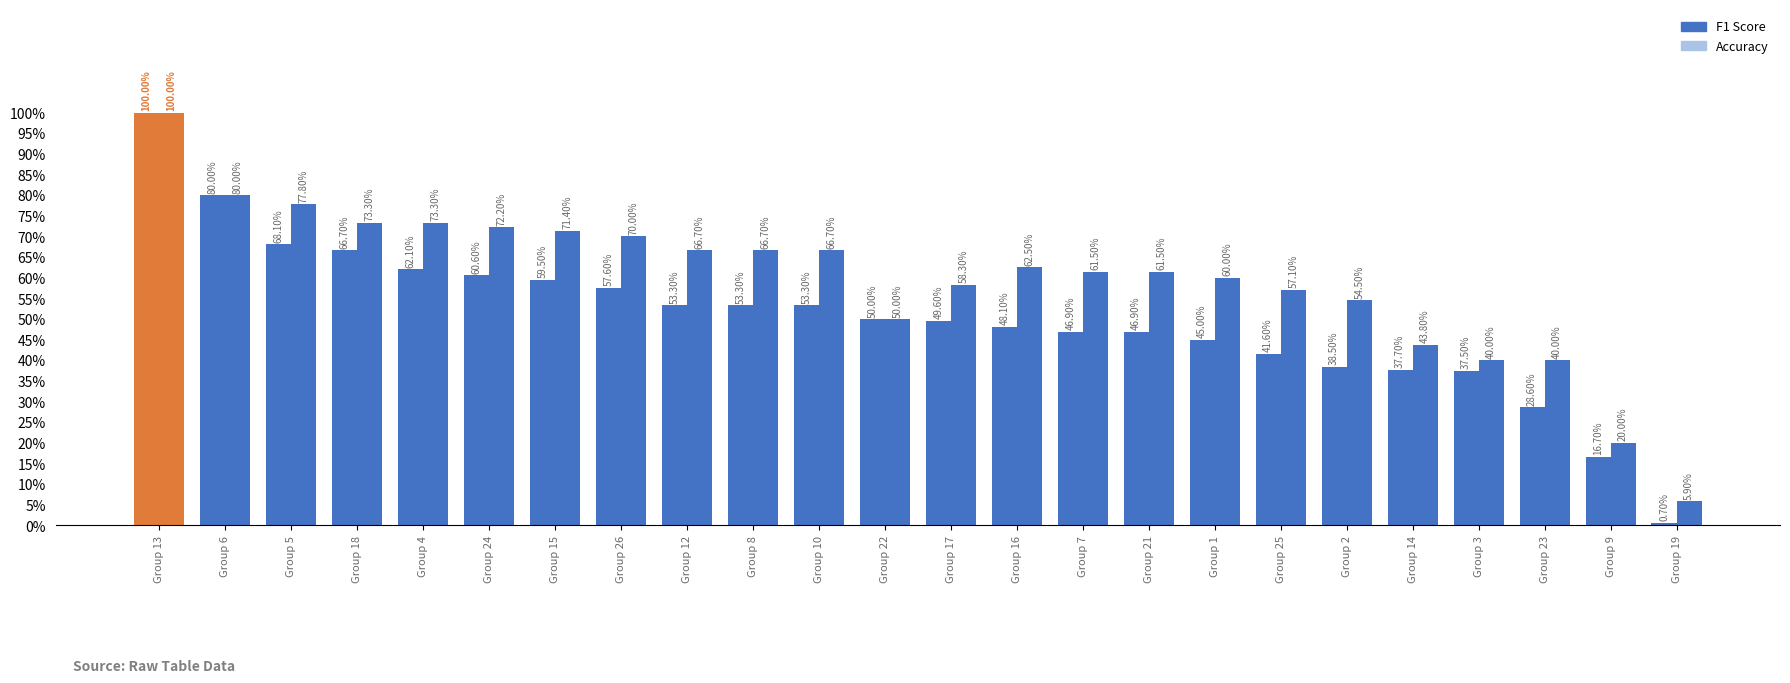

Does the chart contain stacked bars?

No